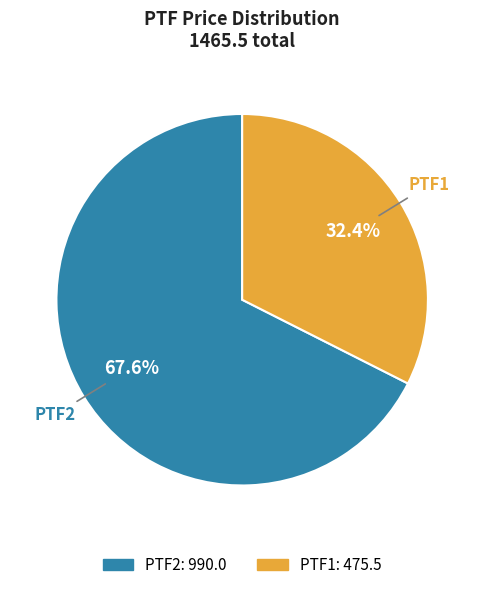

Which slice represents more than half of the pie?

PTF2